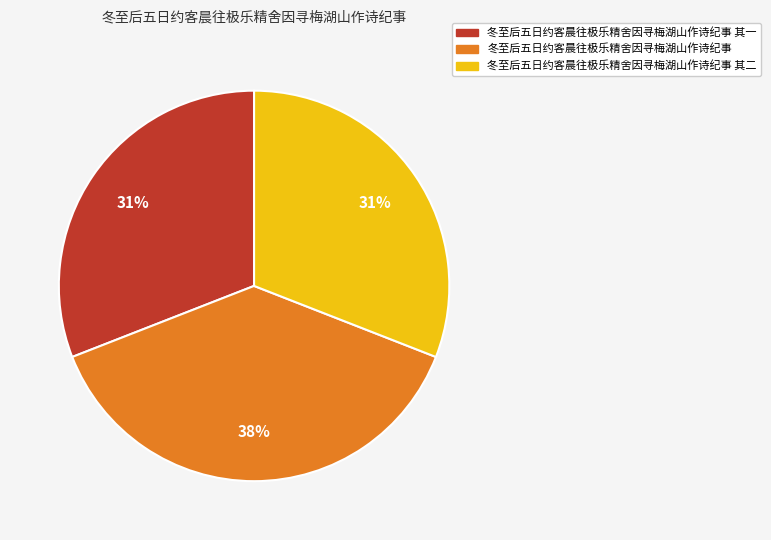

Does 冬至后五日约客晨往极乐精舍因寻梅湖山作诗纪事 represent more than half of the total?

No